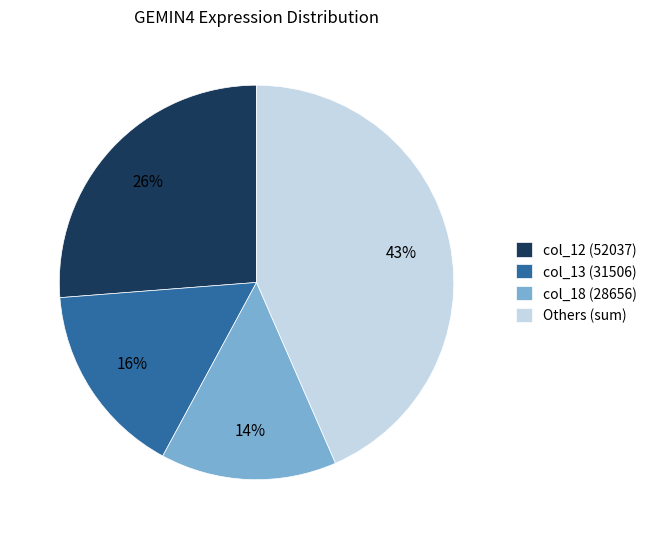

What is the ratio of the value at Others (sum) to the value at col_12 (52037)?

1.7